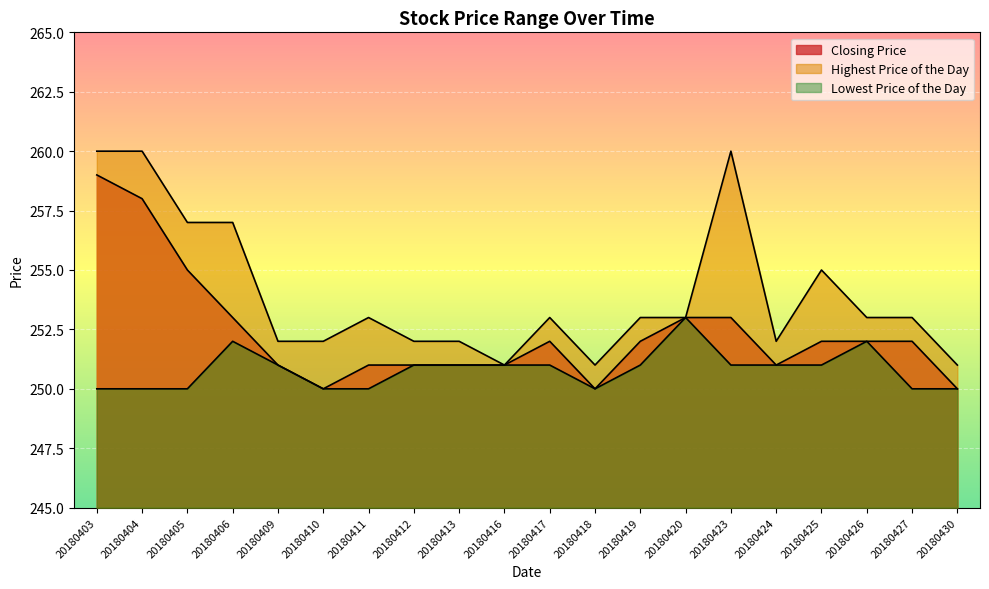

At how many categories does at least one series exceed 254?

6